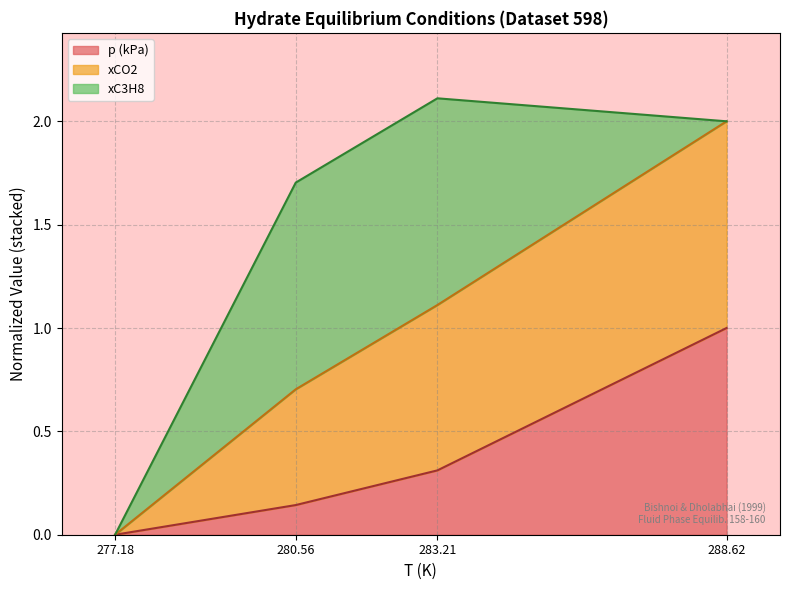

What is the highest value of the p (kPa) series?

1.0